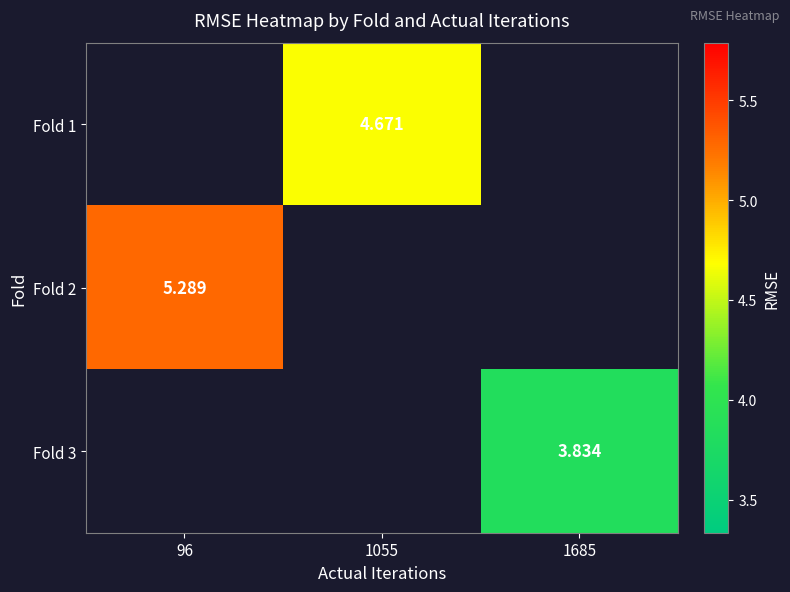

The value of Fold 3 at 1685 is 3.8. True or false?

True